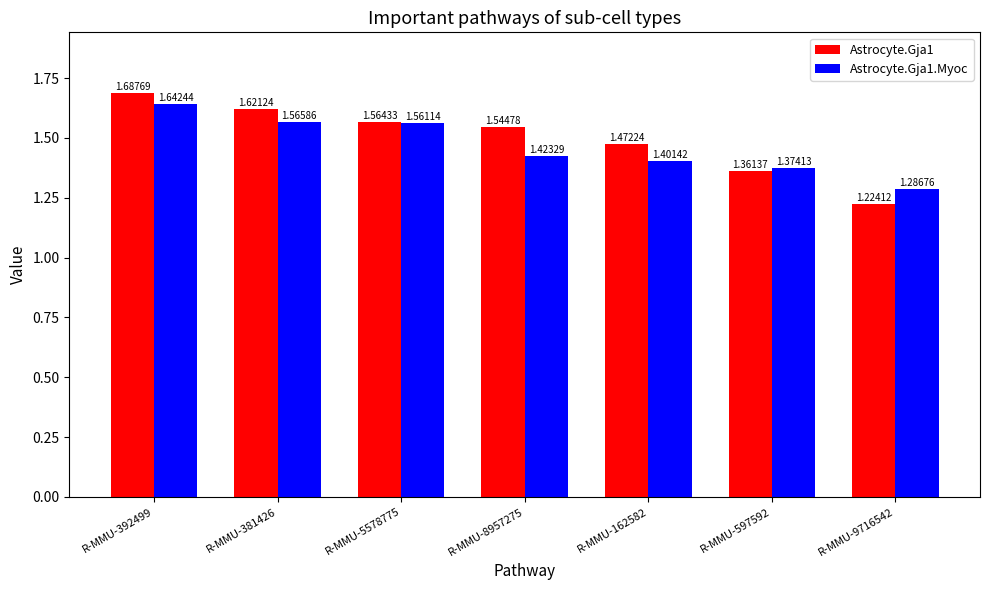

Rank the categories by Astrocyte.Gja1.Myoc value from highest to lowest.

R-MMU-392499, R-MMU-381426, R-MMU-5578775, R-MMU-8957275, R-MMU-162582, R-MMU-597592, R-MMU-9716542